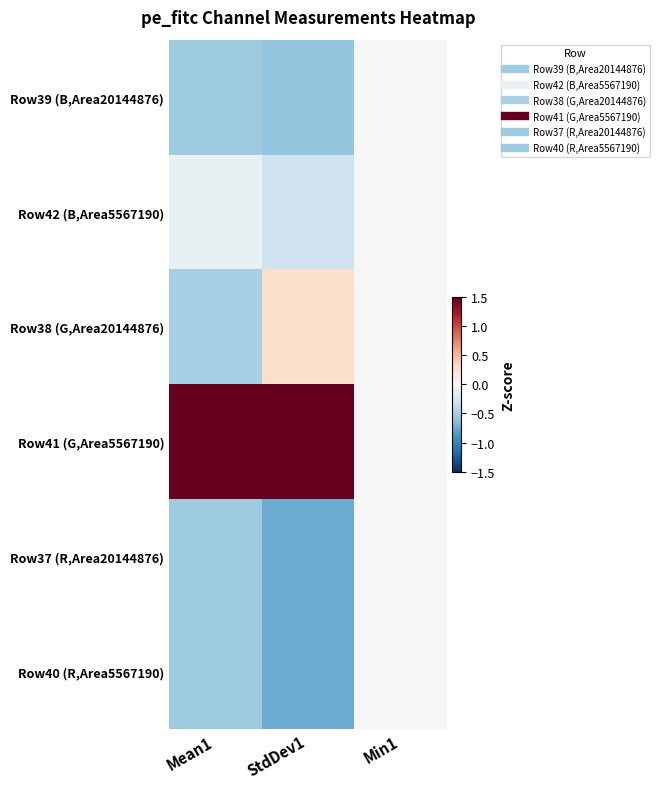

At how many categories does at least one series exceed 1?

2